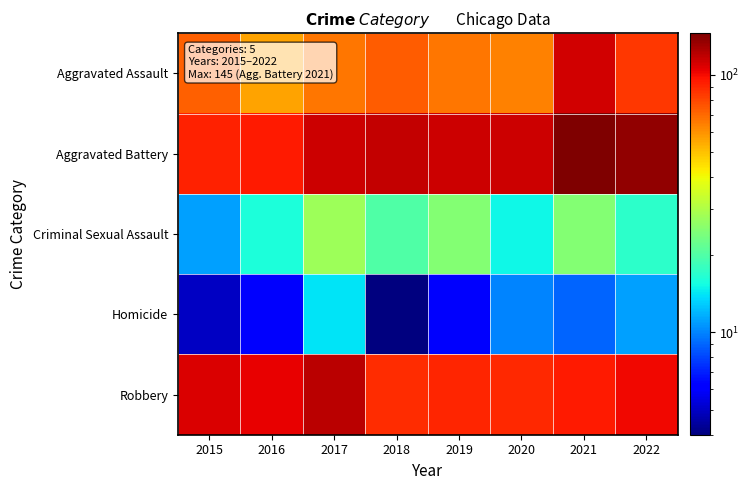

Rank the series by their maximum value, from highest to lowest.

Aggravated Battery, Robbery, Aggravated Assault, Criminal Sexual Assault, Homicide